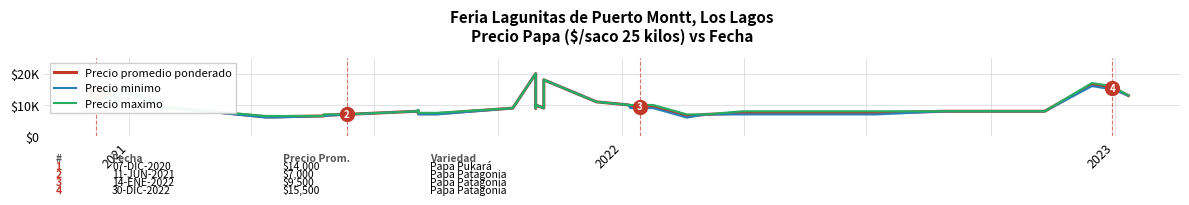

True or false: Precio maximo and Precio promedio ponderado intersect in this chart.

False